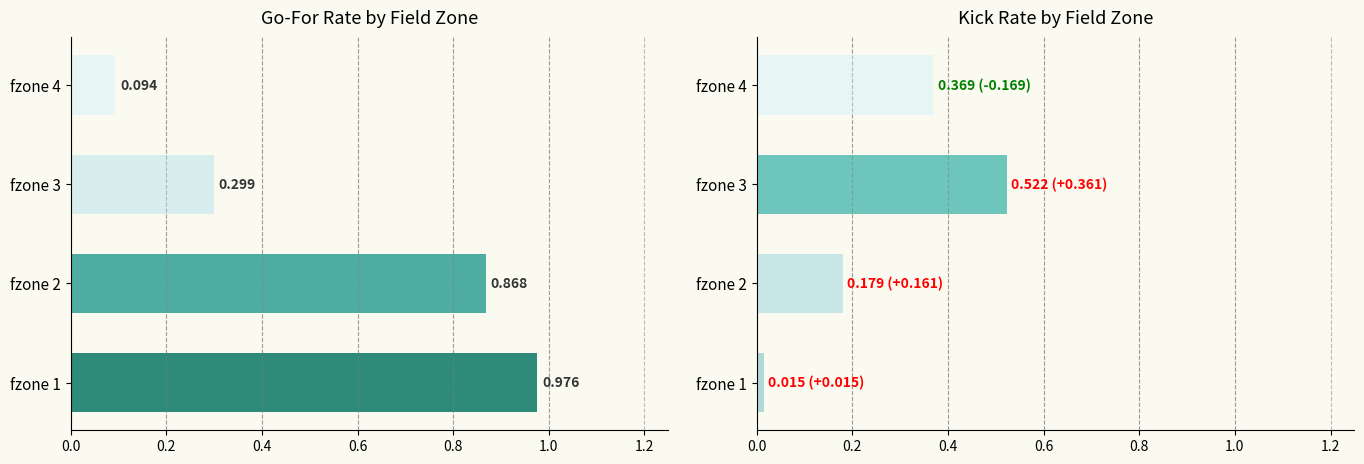

True or false: gofor has a value of 0.2 at fzone 4.

False